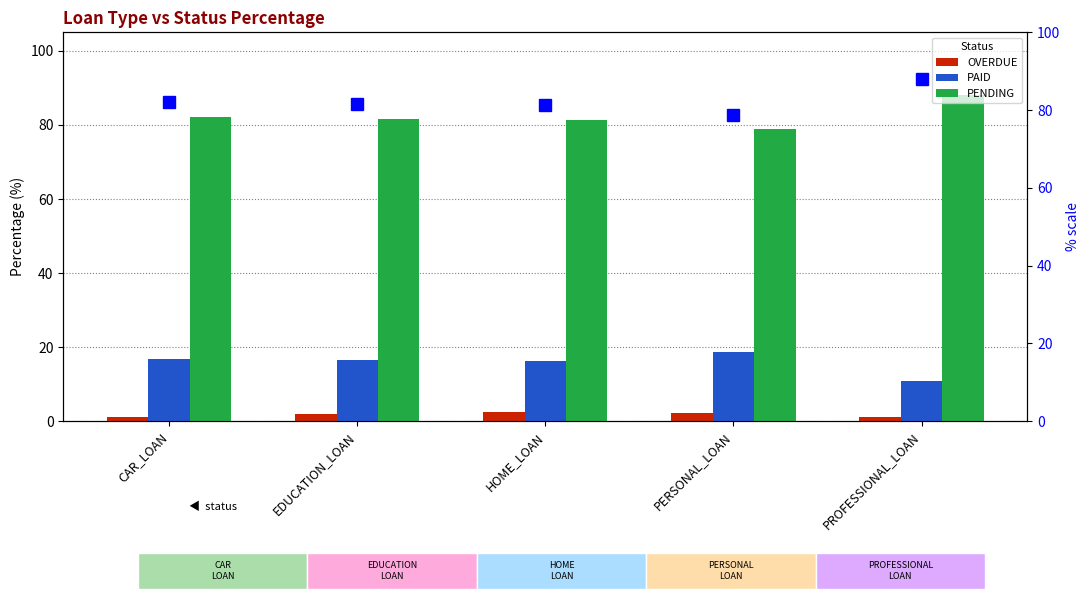

What is the label of the 3rd bar from the right?

HOME_LOAN